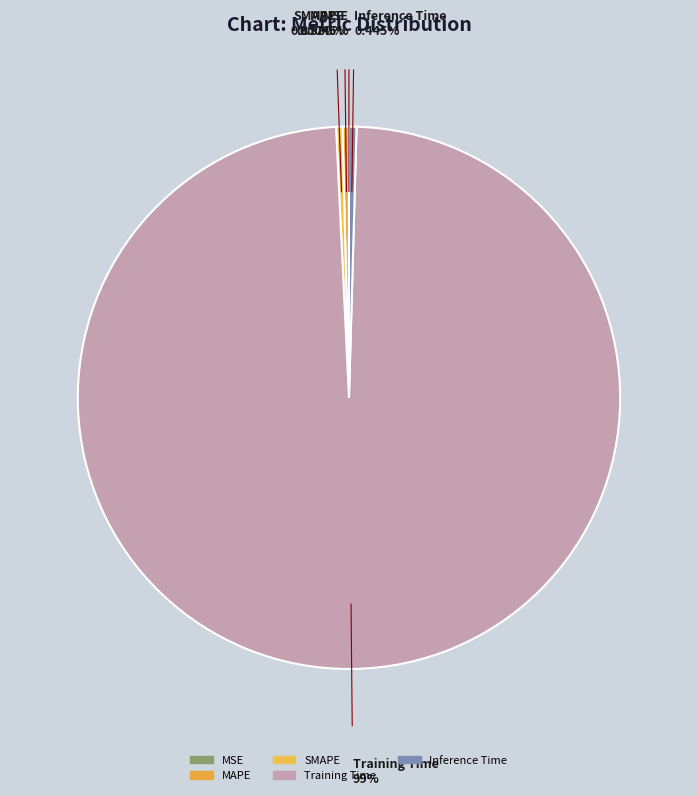

True or false: Inference Time accounts for 10% of the total.

False